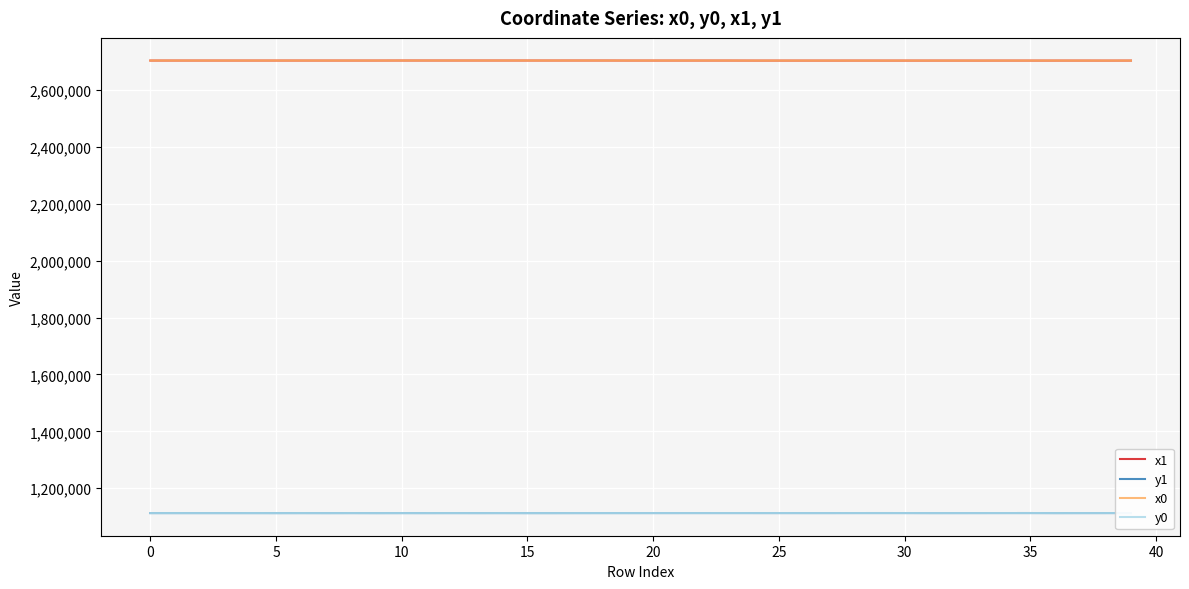

What is the maximum value shown in the chart?

2703723.6